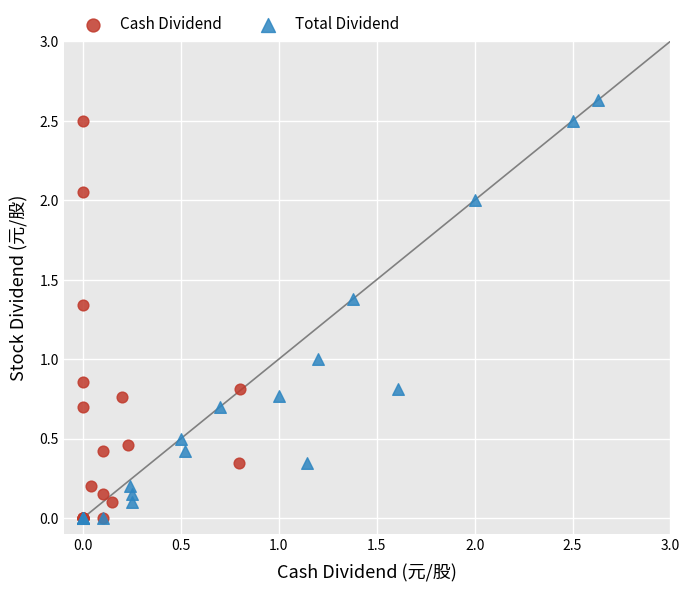

Which series has the widest spread of Y values?

Total Dividend